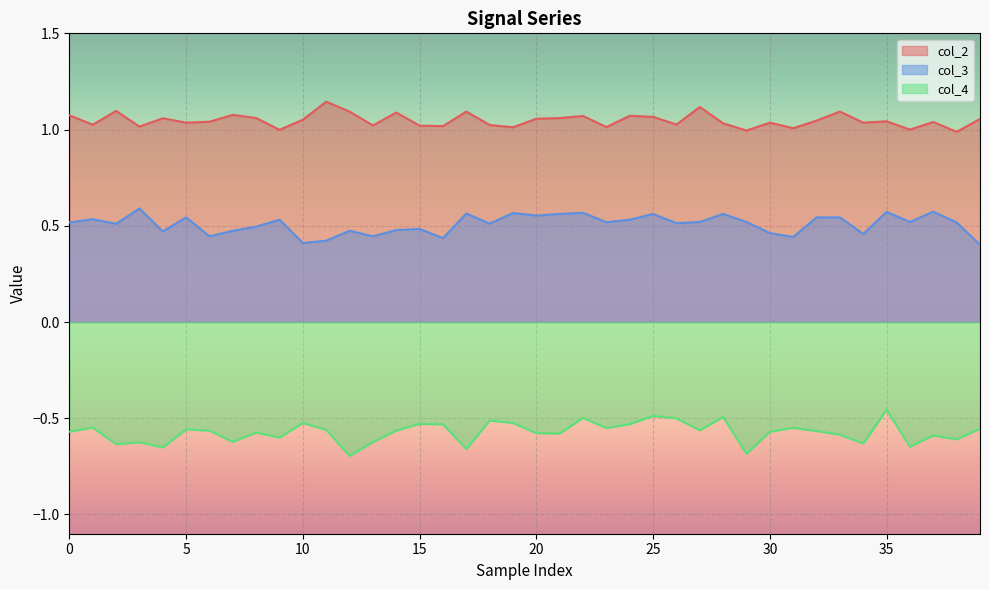

Reading right to left, transcribe all the data shown in this chart.

col_2: 1.1	1.0	1.0	1.0	1.0	1.0	1.1	1.0	1.0	1.0	1.0	1.0	1.1	1.0	1.1	1.1	1.0	1.1	1.1	1.1	1.0	1.0	1.1	1.0	1.0	1.1	1.0	1.1	1.1	1.1	1.0	1.1	1.1	1.0	1.0	1.1	1.0	1.1	1.0	1.1
col_3: 0.4	0.5	0.6	0.5	0.6	0.5	0.5	0.5	0.4	0.5	0.5	0.6	0.5	0.5	0.6	0.5	0.5	0.6	0.6	0.6	0.6	0.5	0.6	0.4	0.5	0.5	0.4	0.5	0.4	0.4	0.5	0.5	0.5	0.4	0.5	0.5	0.6	0.5	0.5	0.5
col_4: -0.6	-0.6	-0.6	-0.6	-0.5	-0.6	-0.6	-0.6	-0.5	-0.6	-0.7	-0.5	-0.6	-0.5	-0.5	-0.5	-0.6	-0.5	-0.6	-0.6	-0.5	-0.5	-0.7	-0.5	-0.5	-0.6	-0.6	-0.7	-0.6	-0.5	-0.6	-0.6	-0.6	-0.6	-0.6	-0.7	-0.6	-0.6	-0.5	-0.6